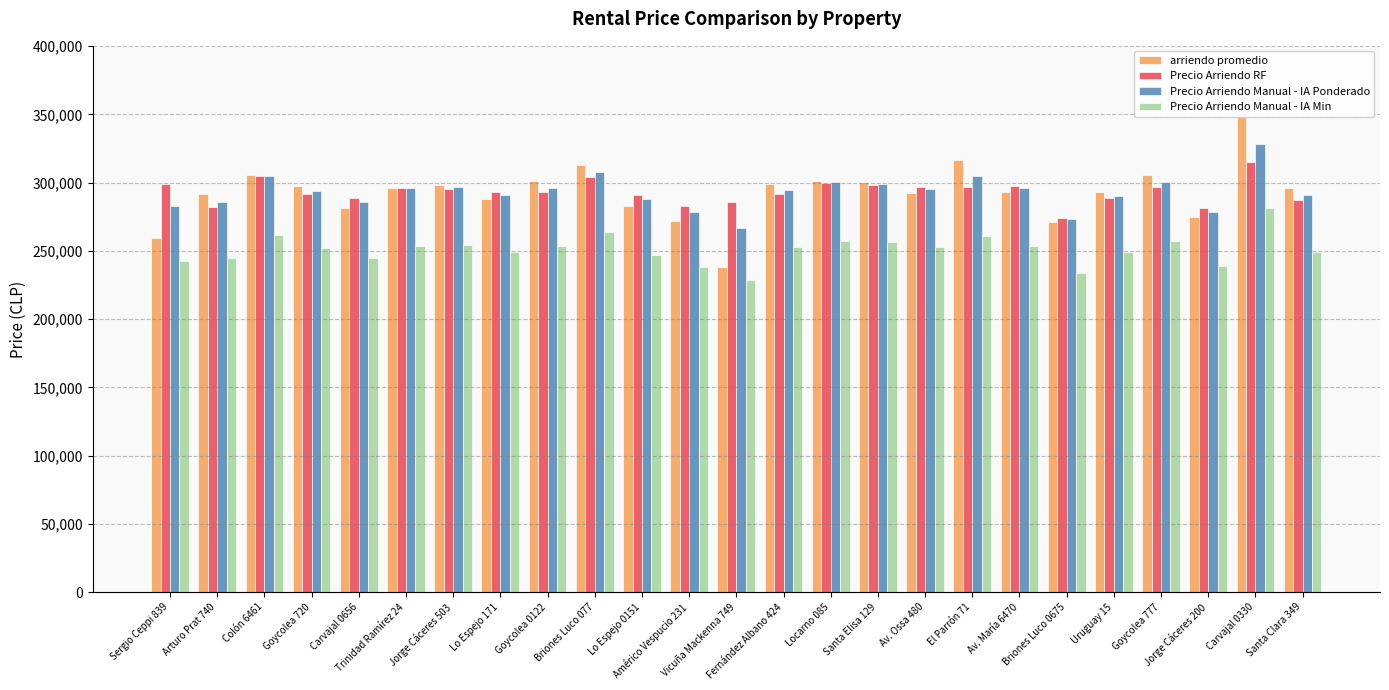

Is it true that Precio Arriendo Manual - IA Ponderado equals 266905 at Vicuña Mackenna 749?

True